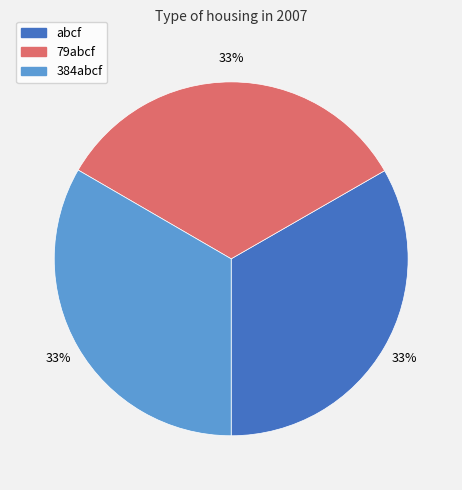

To the nearest percent, what is the average slice percentage?

33%